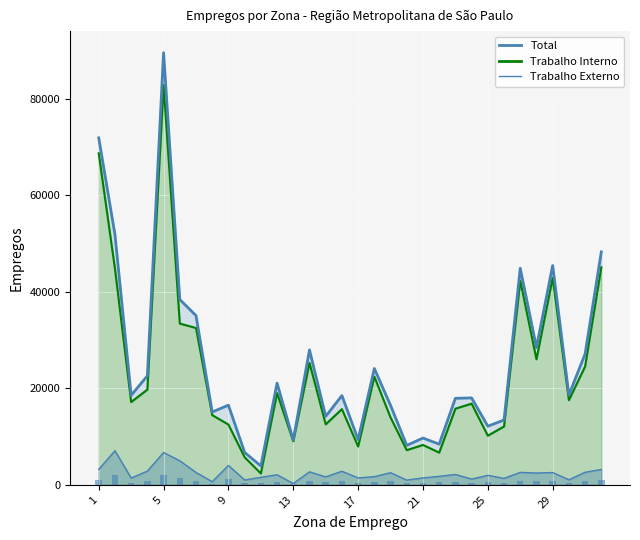

Reading left to right, transcribe all the data shown in this chart.

Trabalho Externo: 1=3191.8	2=7068.9	3=1409.3	4=2834.9	5=6692.8	6=4982.9	7=2563.4	8=642.3	9=4012.0	10=1002.5	11=1546.7	12=2078.7	13=271.7	14=2688.6	15=1642.0	16=2810.0	17=1427.2	18=1685.5	19=2509.6	20=977.3	21=1428.0	22=1755.6	23=2148.0	24=1184.4	25=1966.4	26=1333.2	27=2580.3	28=2439.8	29=2539.2	30=1049.3	31=2596.1	32=3179.9
Trabalho Interno: 1=68660.5	2=44784.8	3=17138.0	4=19719.1	5=82793.9	6=33389.0	7=32484.5	8=14437.9	9=12480.4	10=5710.3	11=2354.7	12=18989.2	13=9009.7	14=25250.0	15=12529.4	16=15674.3	17=7933.6	18=22404.0	19=13938.3	20=7181.6	21=8257.0	22=6669.1	23=15766.7	24=16811.7	25=10175.5	26=12087.3	27=42274.9	28=25992.7	29=42871.6	30=17533.5	31=24506.2	32=45056.9
Total: 1=71852.3	2=51853.7	3=18547.3	4=22553.9	5=89486.7	6=38371.9	7=35047.9	8=15080.2	9=16492.4	10=6712.8	11=3901.4	12=21068.0	13=9281.4	14=27938.7	15=14171.4	16=18484.3	17=9360.8	18=24089.5	19=16447.9	20=8158.9	21=9685.0	22=8424.7	23=17914.7	24=17996.0	25=12141.9	26=13420.5	27=44855.2	28=28432.5	29=45410.8	30=18582.8	31=27102.3	32=48236.8